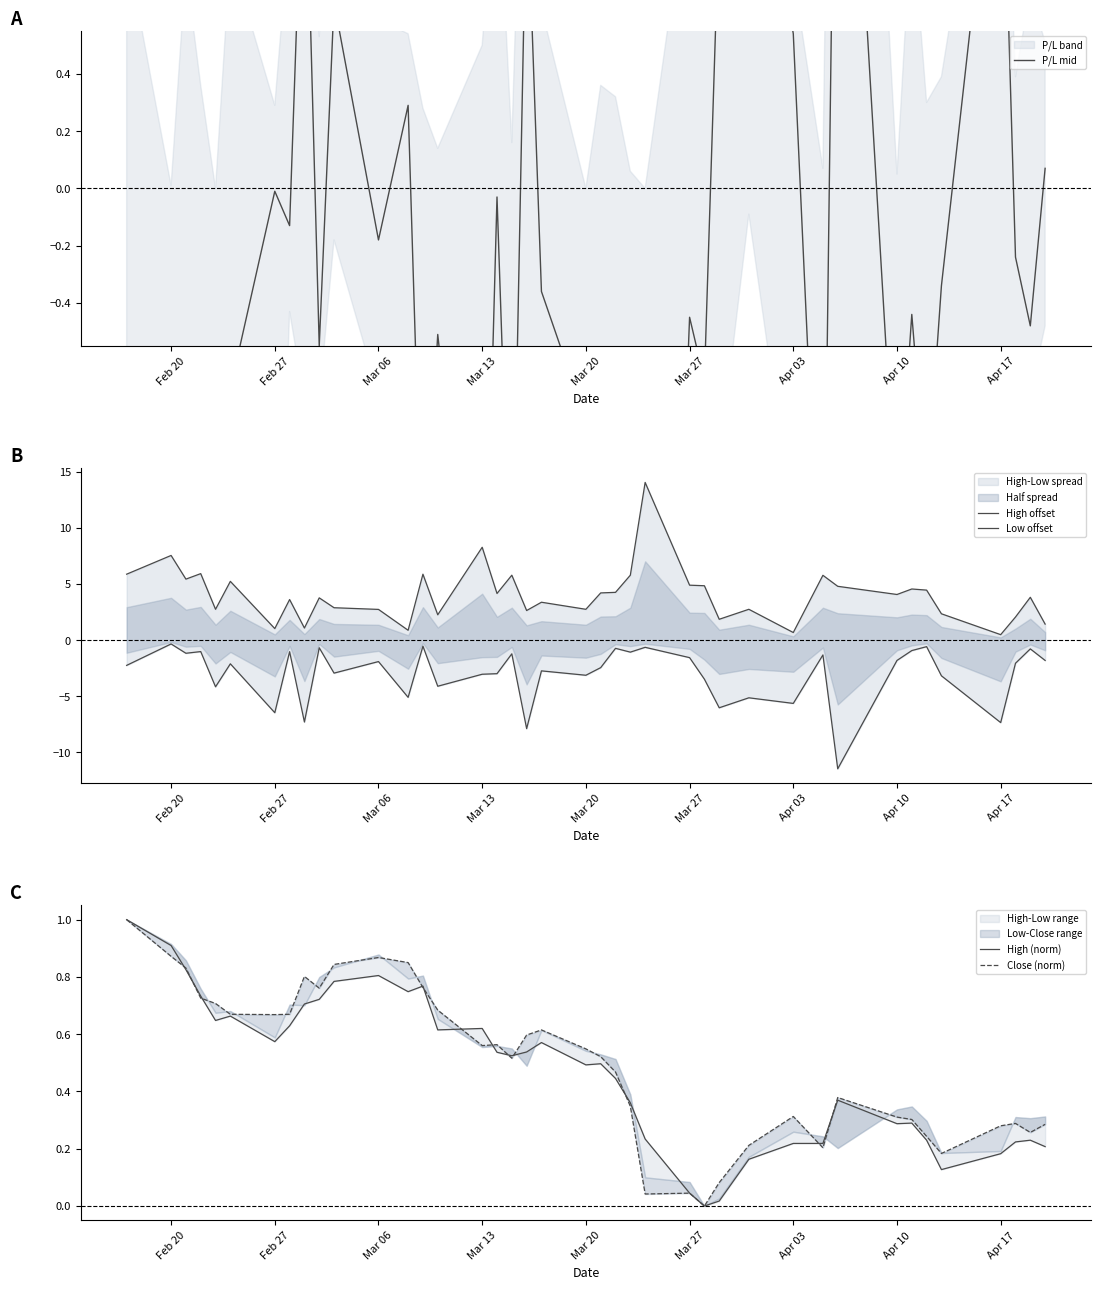

What is the sum of all High offset values?

161.1